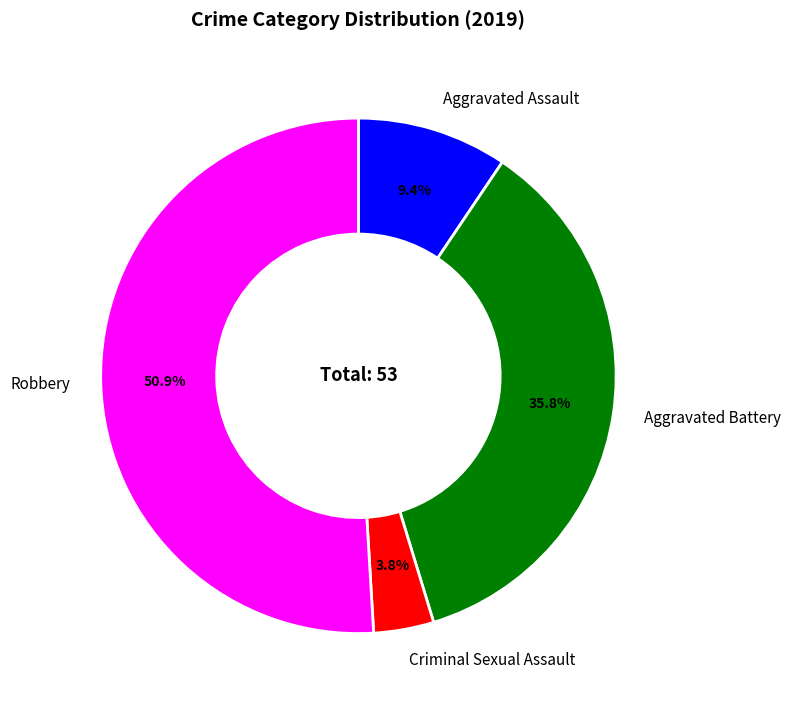

Is it true that Aggravated Battery is 36% of the pie?

True